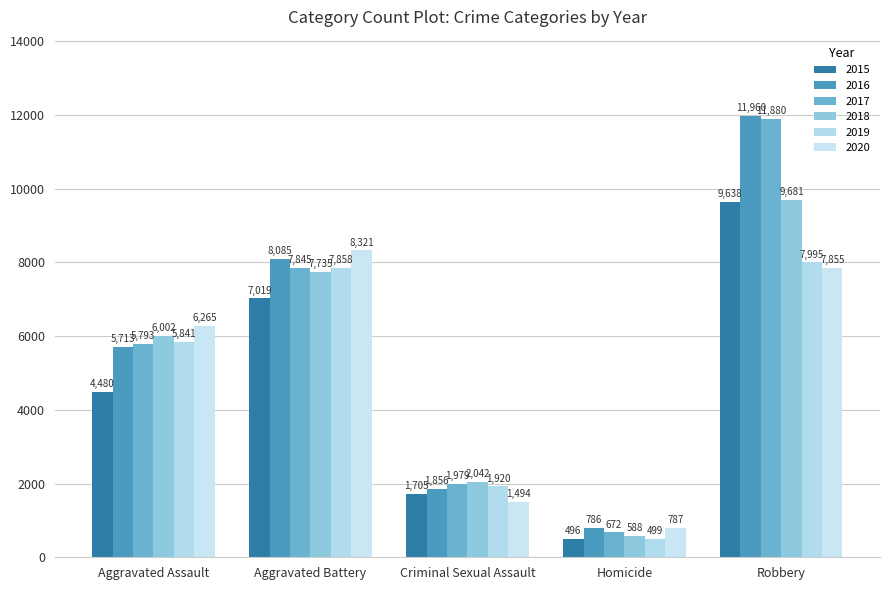

What is the maximum value shown in the chart?

11960